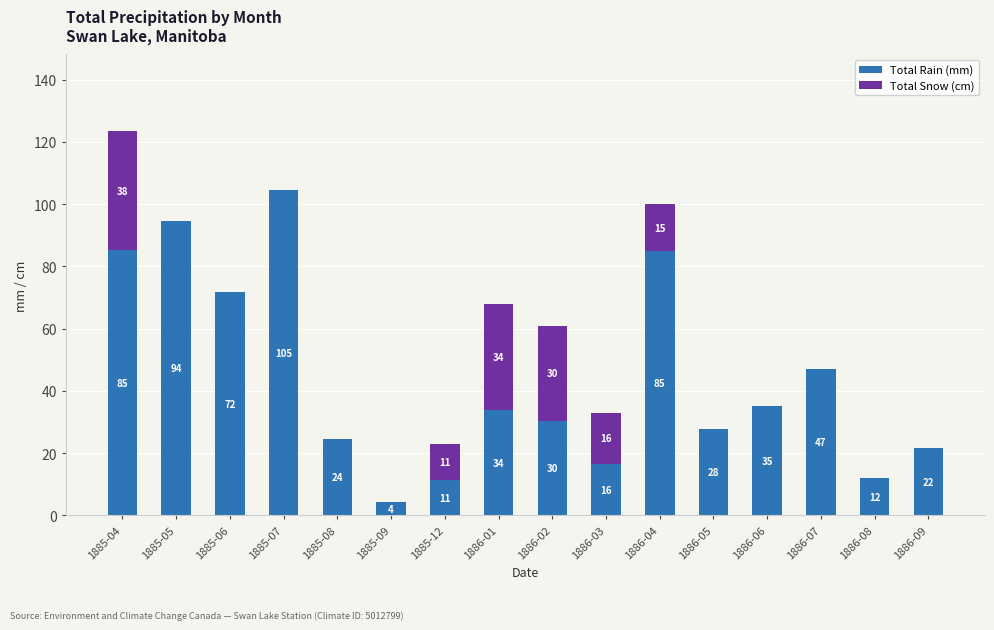

What is the total value across all series at 1885-09?

4.3